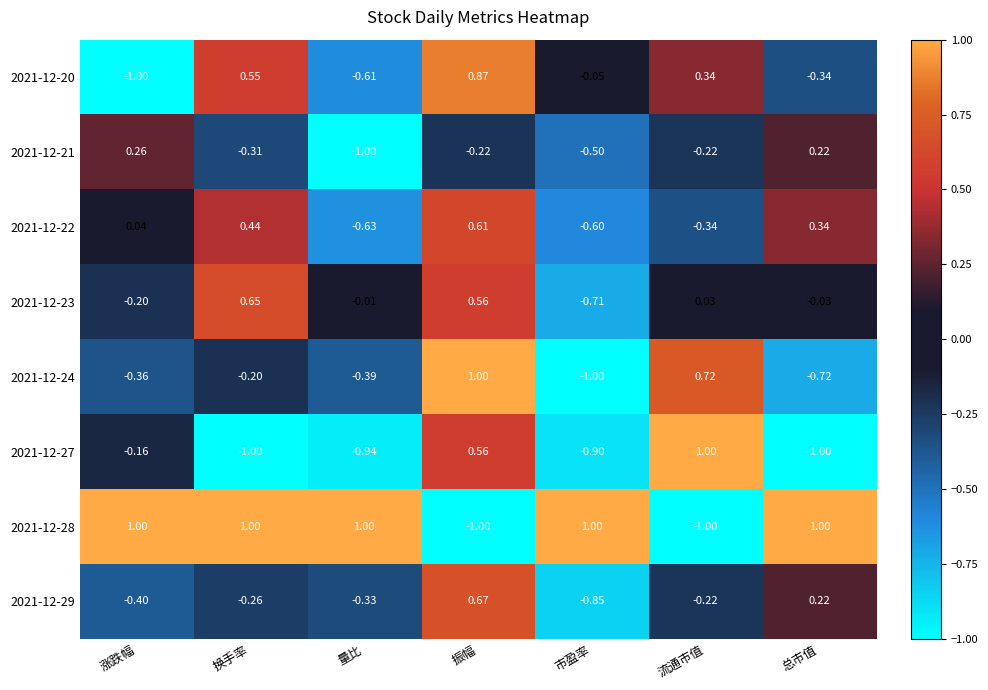

At which label is 2021-12-27 closest to 0?

涨跌幅